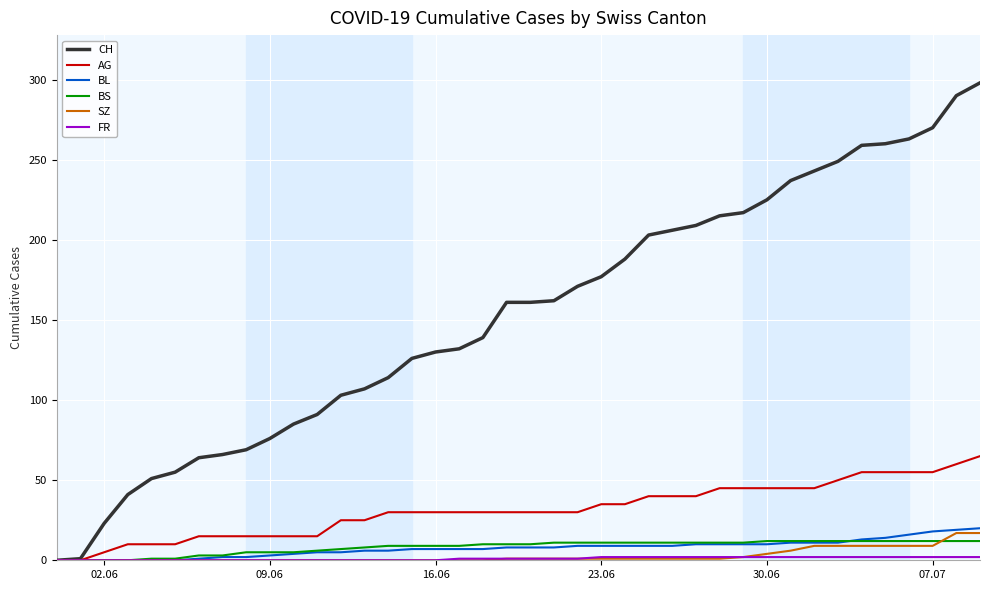

What is the greatest value displayed?

298